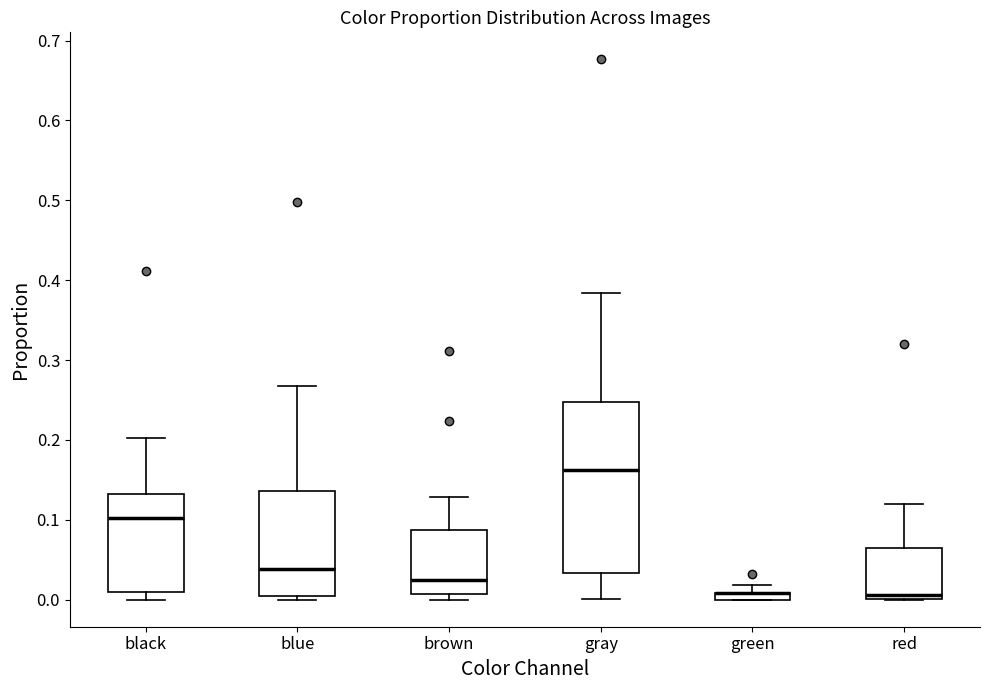

Where is the lower edge of the box for green on the y-axis? The values are not printed on the chart, so give them approximately, as read against the axis.

0.00